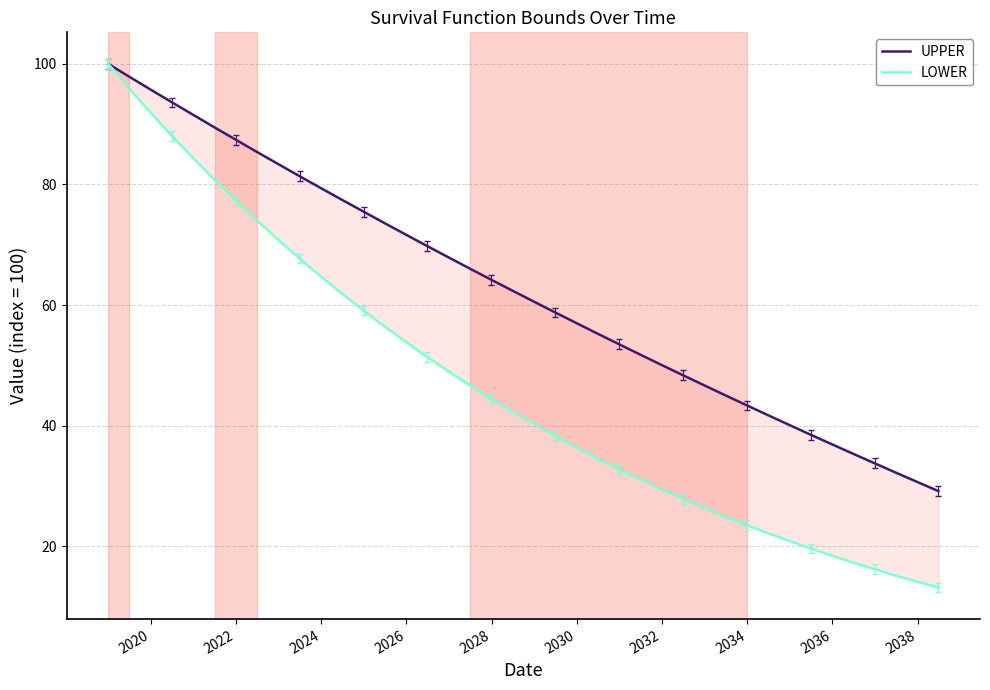

What are all the series names shown in the legend?

UPPER, LOWER